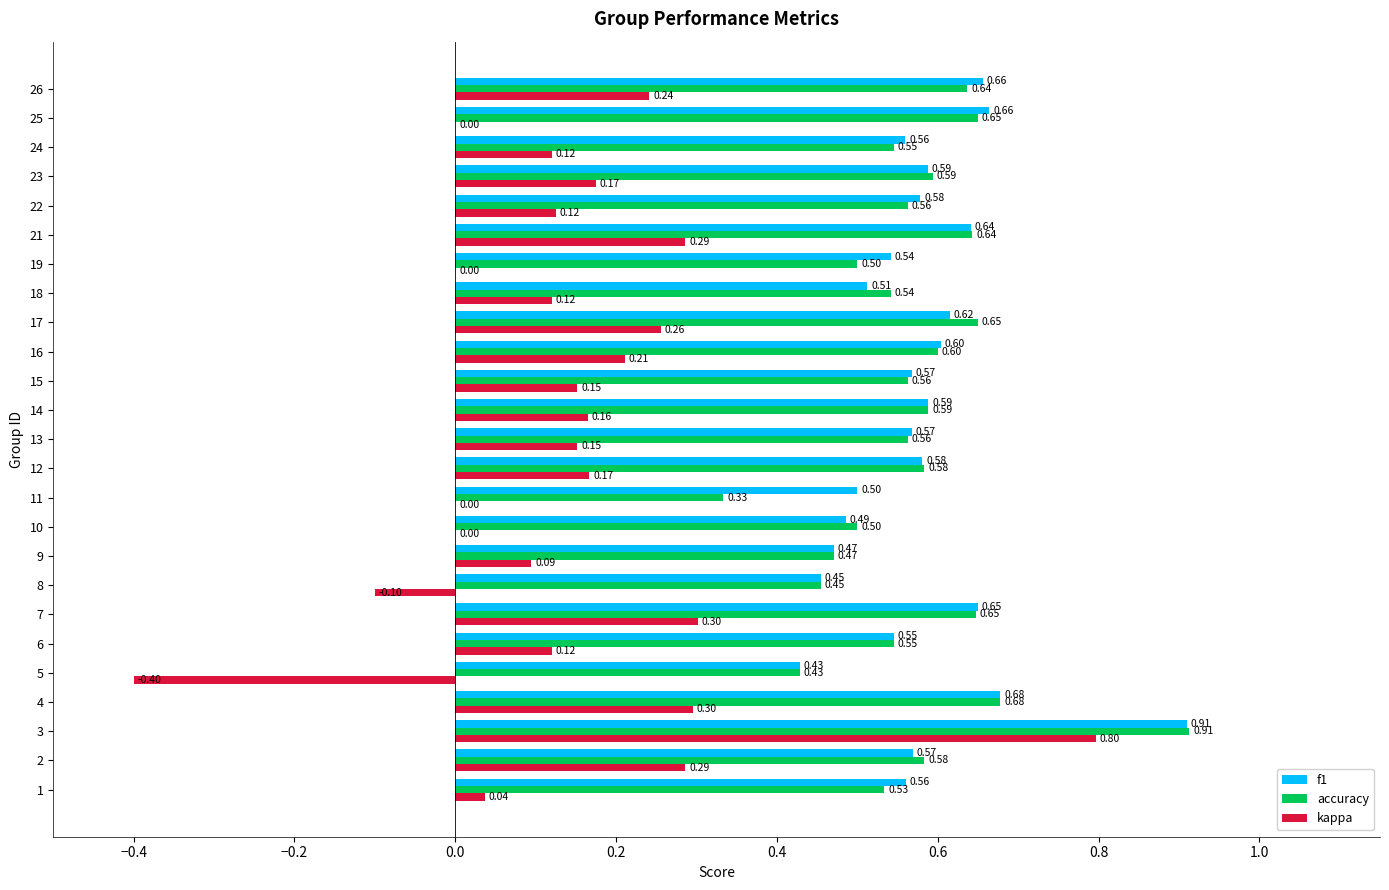

Is the value of accuracy at 21 greater than the value of f1 at 2?

Yes